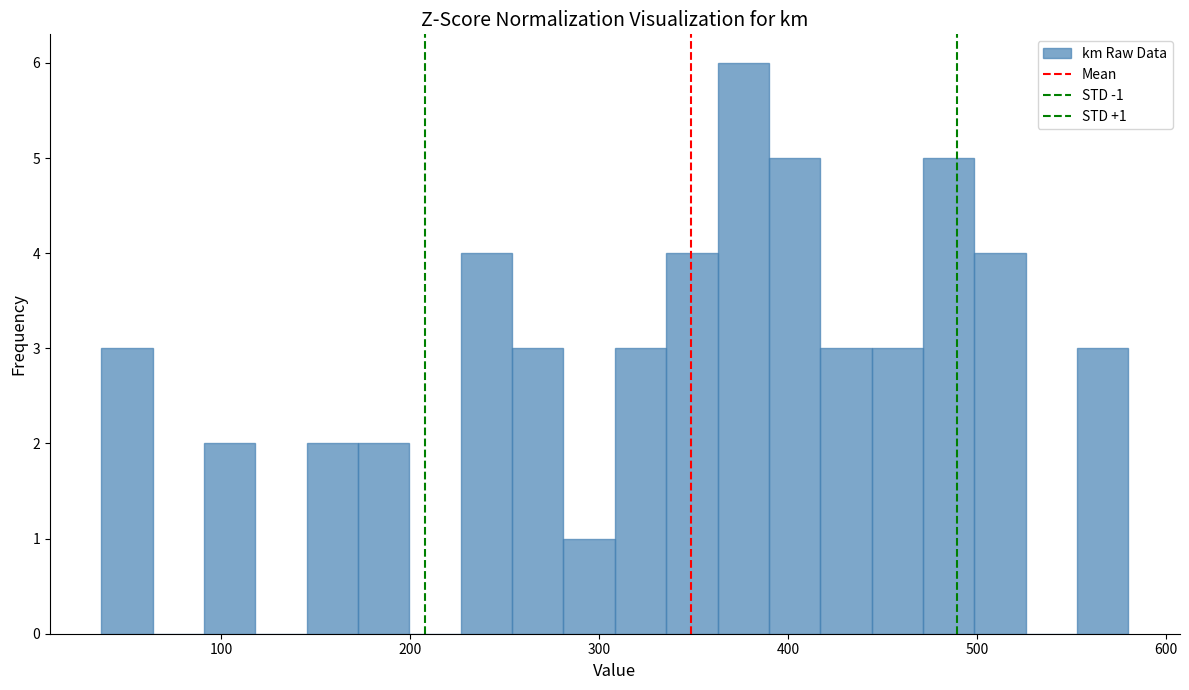

Read against the x-axis, roughly where is the centre of the tallest bar?

380